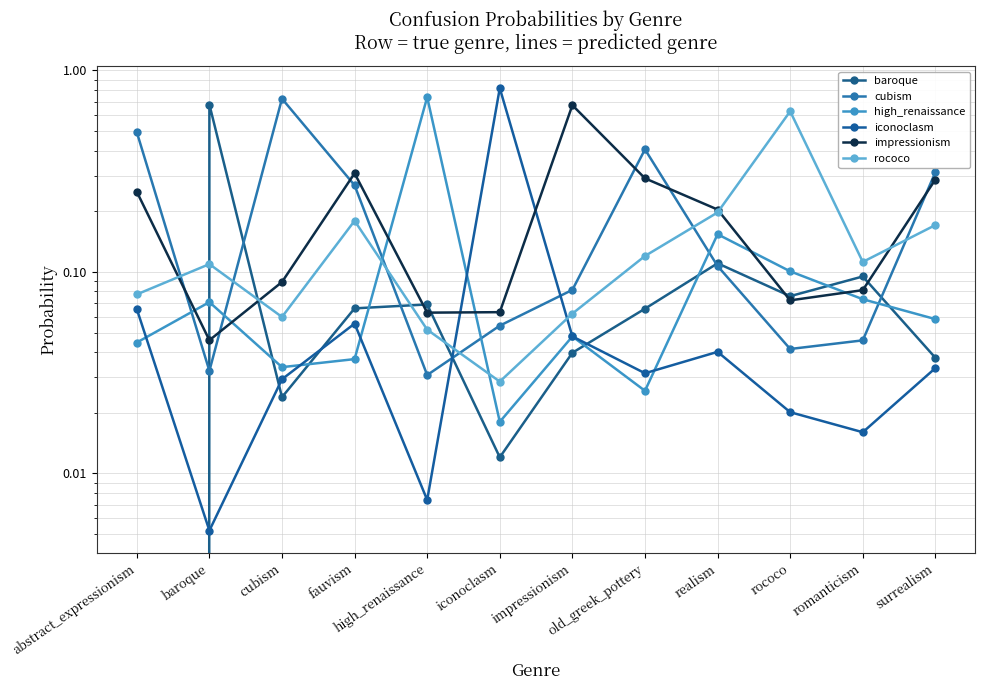

What is the difference between the maximum and minimum values in the impressionism series?

0.6